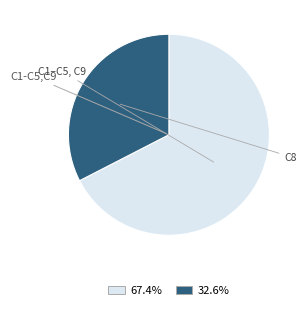

How many slices are in this pie chart?

2